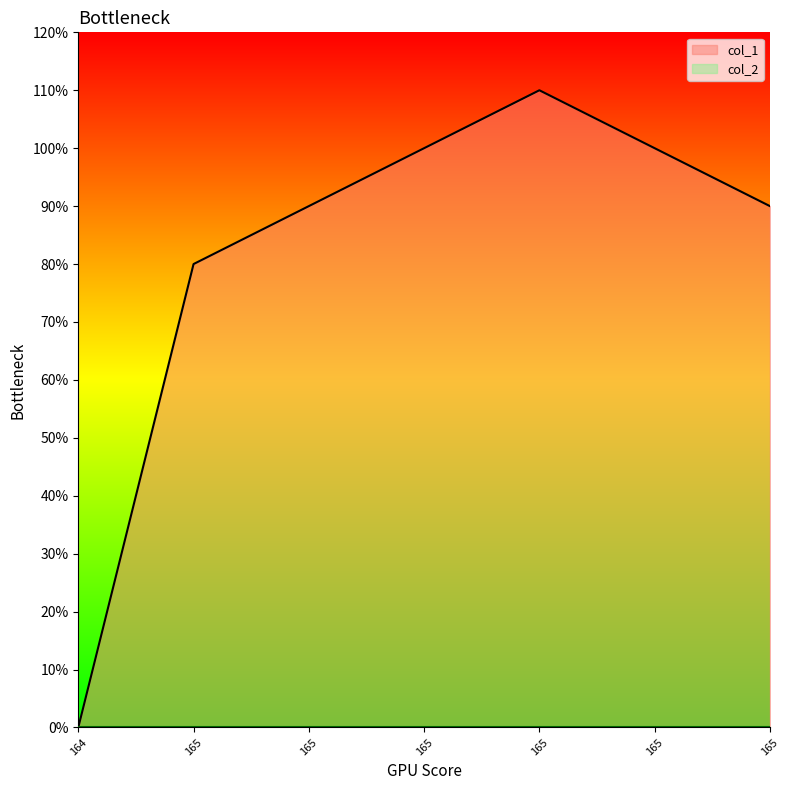

What is the change in value from 1652920497 to 1654907713?

+1